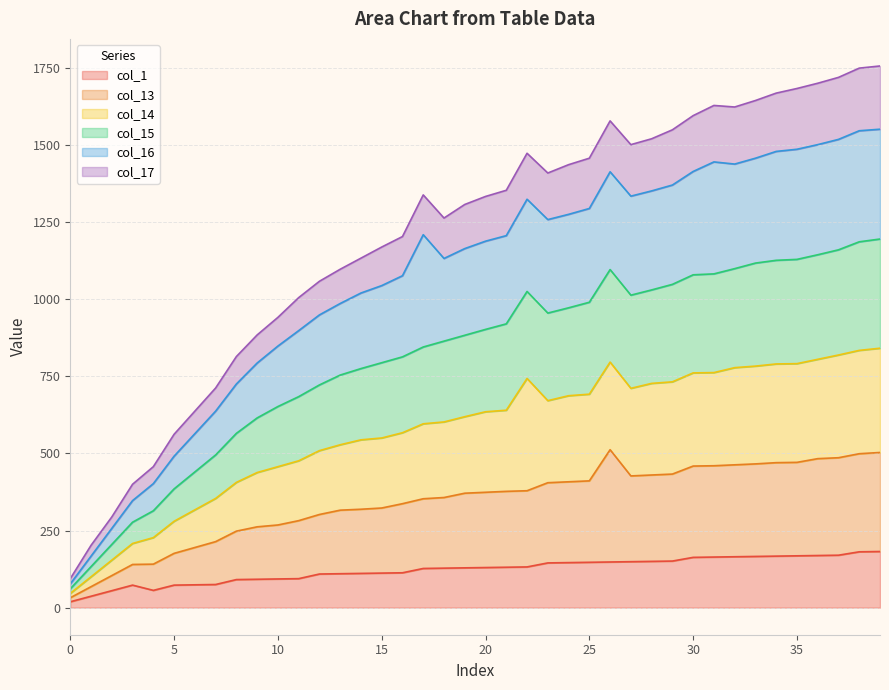

The value of col_13 at 35 is 150. True or false?

False